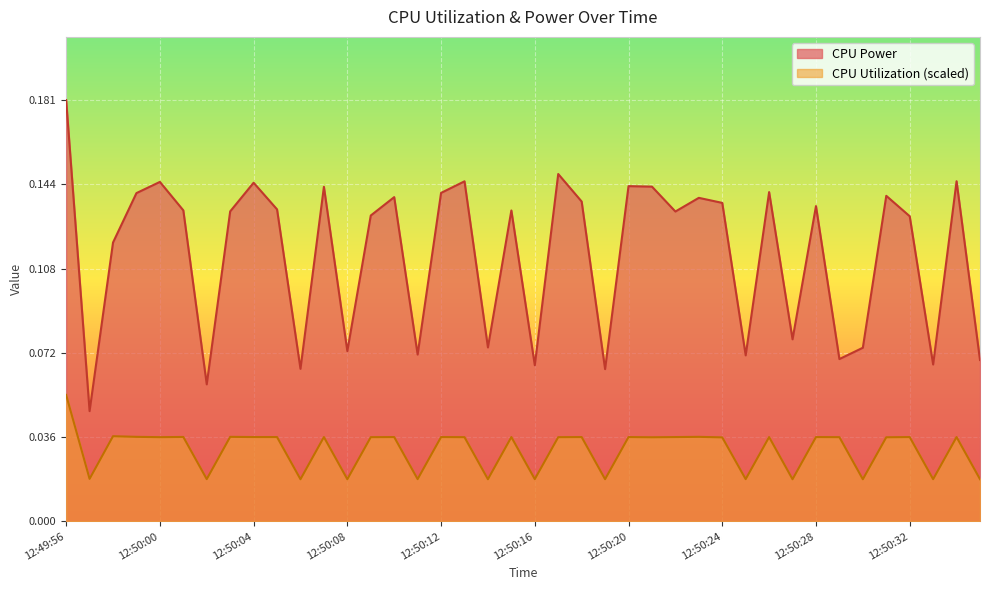

What are all the series names shown in the legend?

CPU Power, CPU Utilization (scaled)